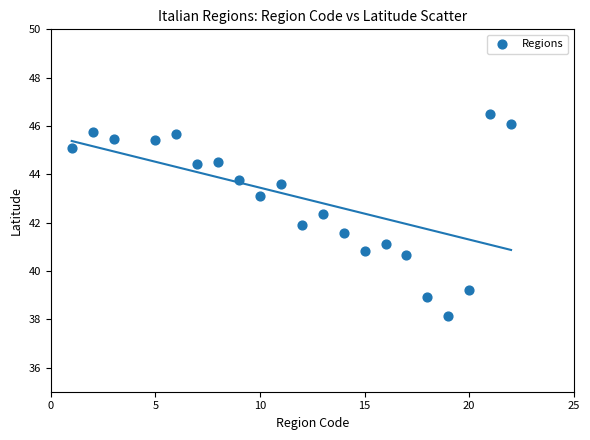

What is the range of Y values (max minus min)?

8.4